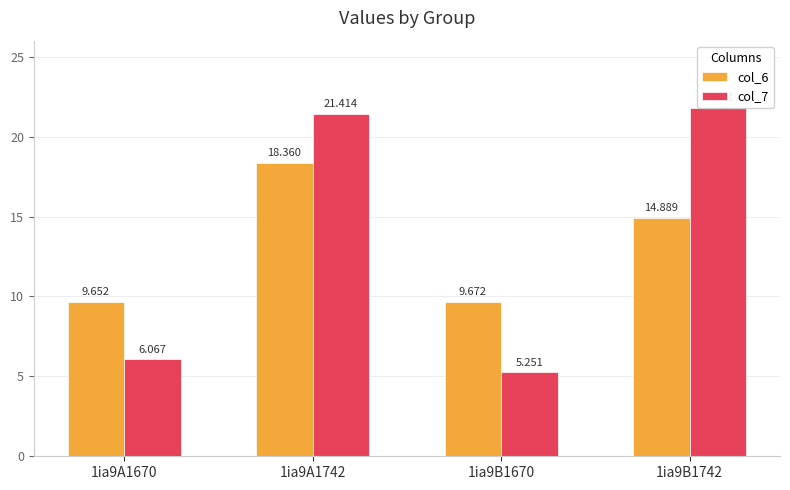

Where does the col_7 series first go above 21?

1ia9A1742